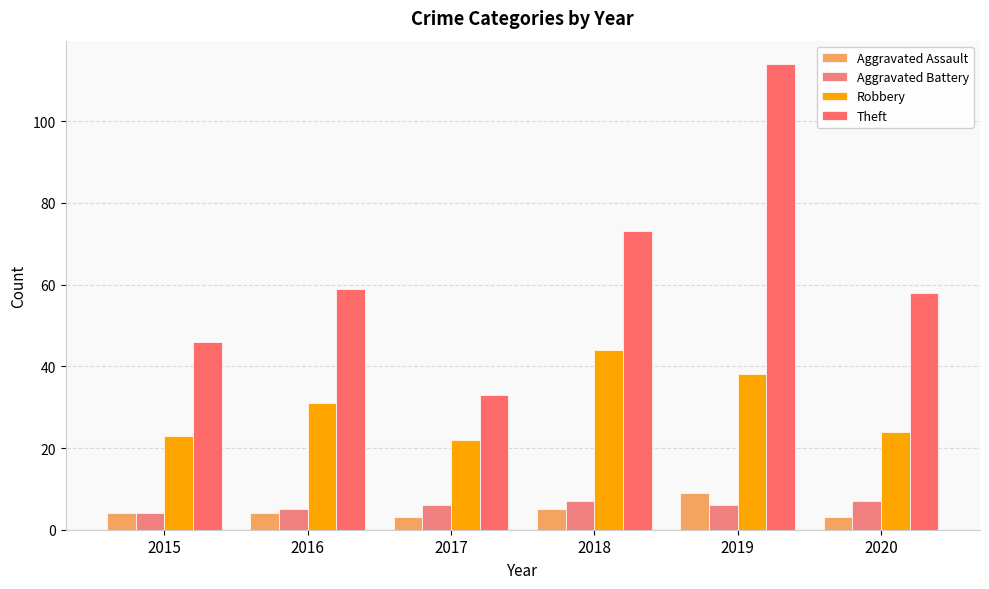

What is the minimum value shown in the chart?

3